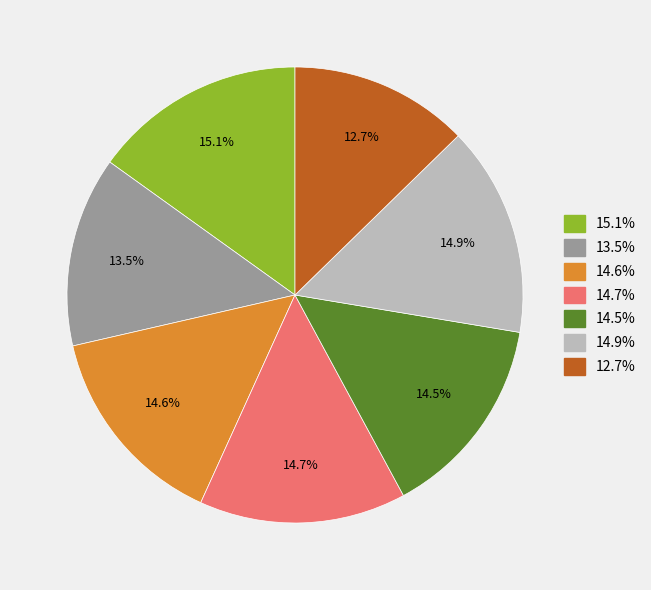

Does any single category account for the majority?

No